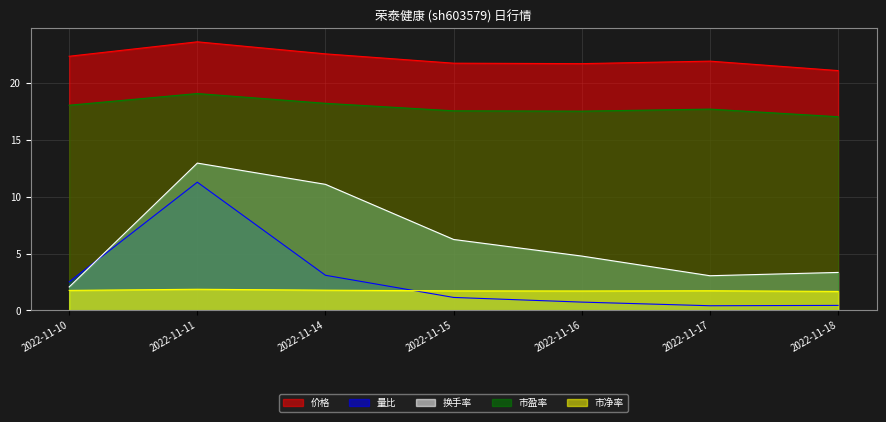

How many lines are shown in the chart?

5